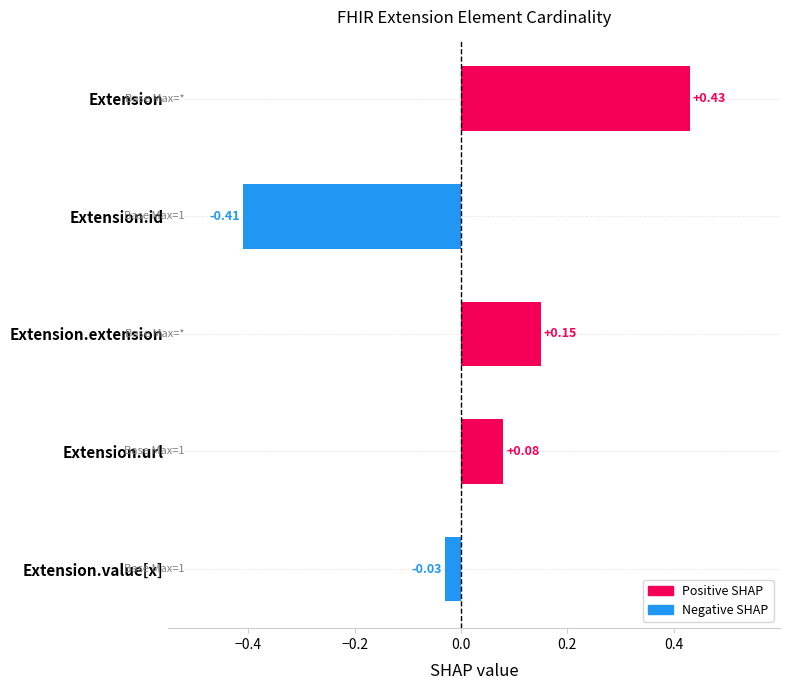

What is the label of the 1st bar from the top?

Extension